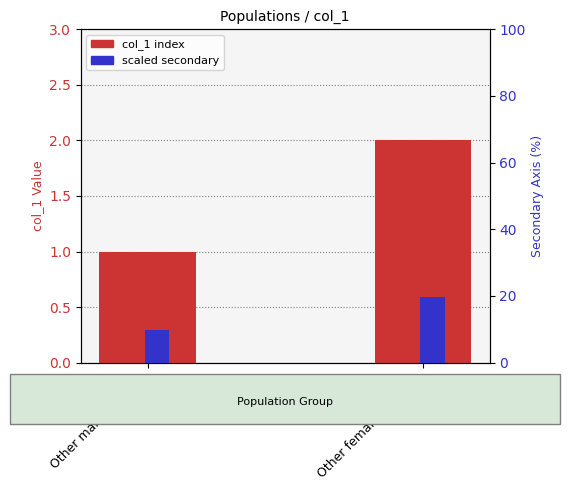

Reading right to left, extract all data points from this chart.

col_1 (index): Other females (15-49)=2.0	Other males (15-49)=1.0
scaled secondary: Other females (15-49)=19.8	Other males (15-49)=9.9